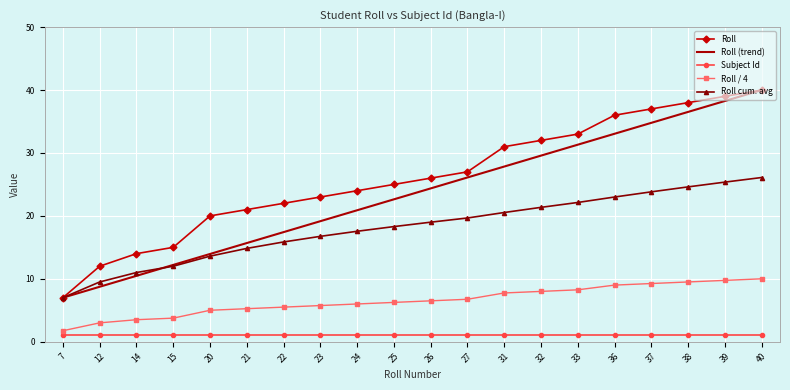

At how many categories does at least one series exceed 5?

20